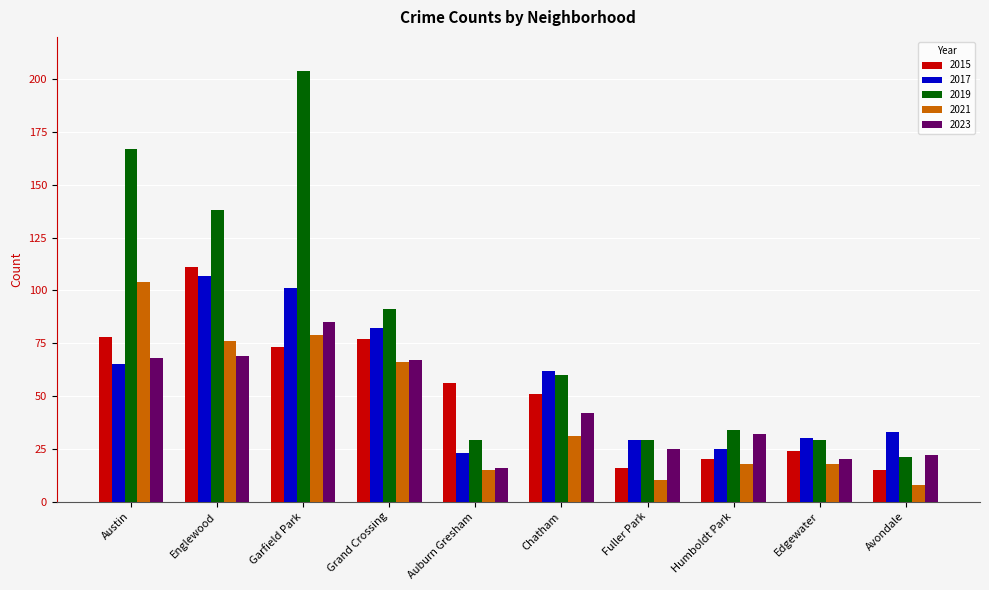

Which series has the largest total across all categories?

2019